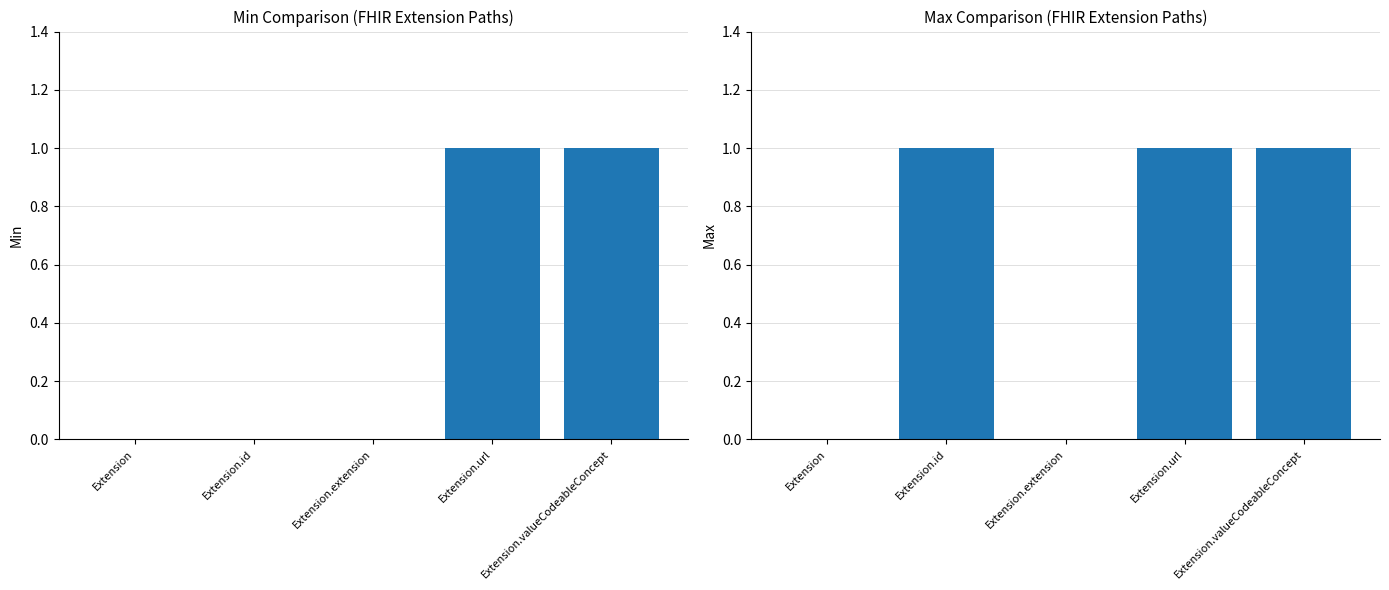

What are all the series names shown in the legend?

Min, Max